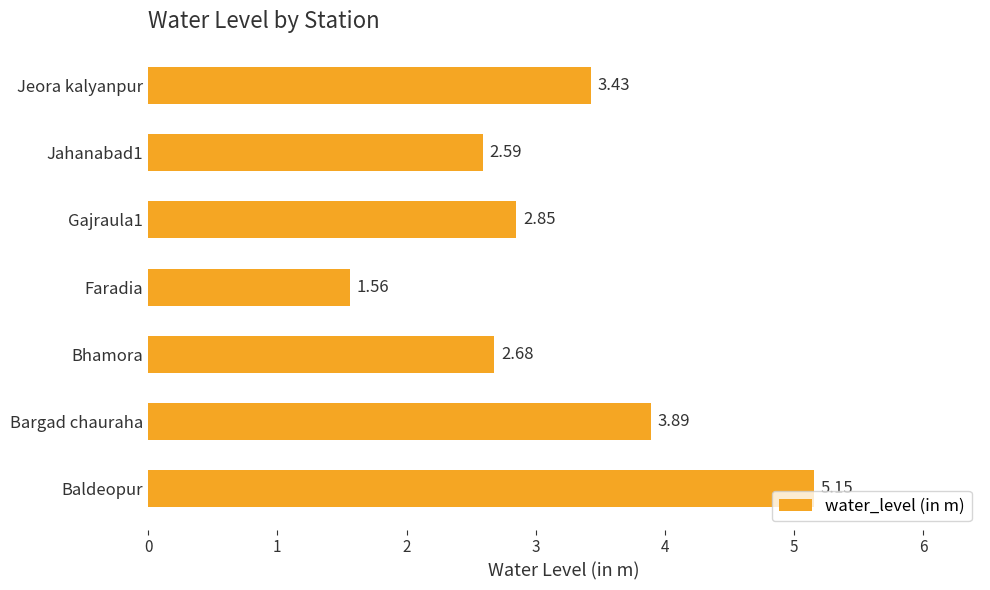

Are the bars grouped side by side (vs. stacked)?

No